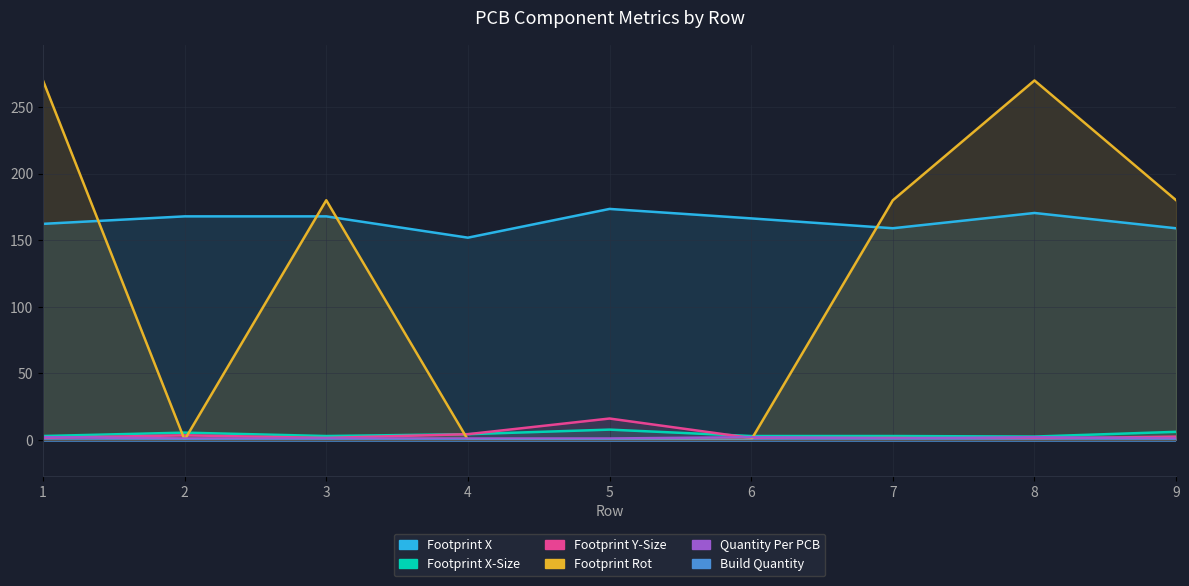

What is the difference between the second highest and minimum values in the Footprint X series?

18.5